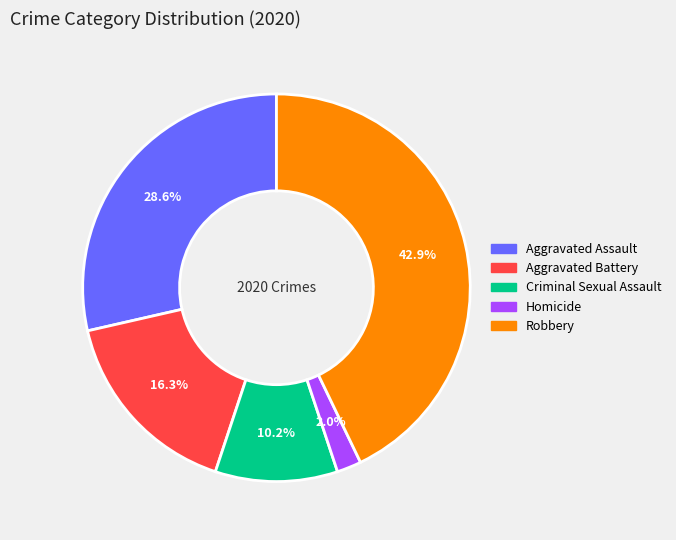

To the nearest percent, what portion does Aggravated Battery represent?

16%